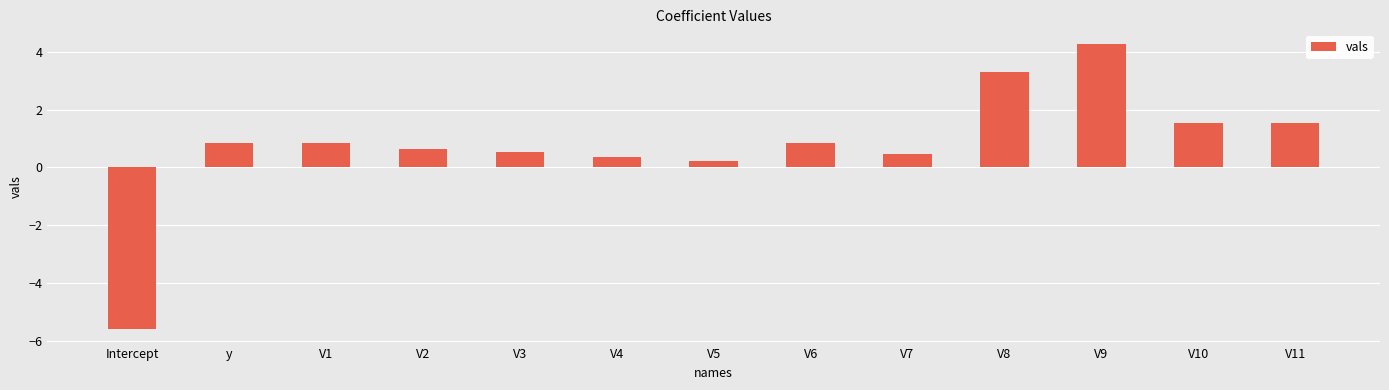

Are the bars horizontal?

No